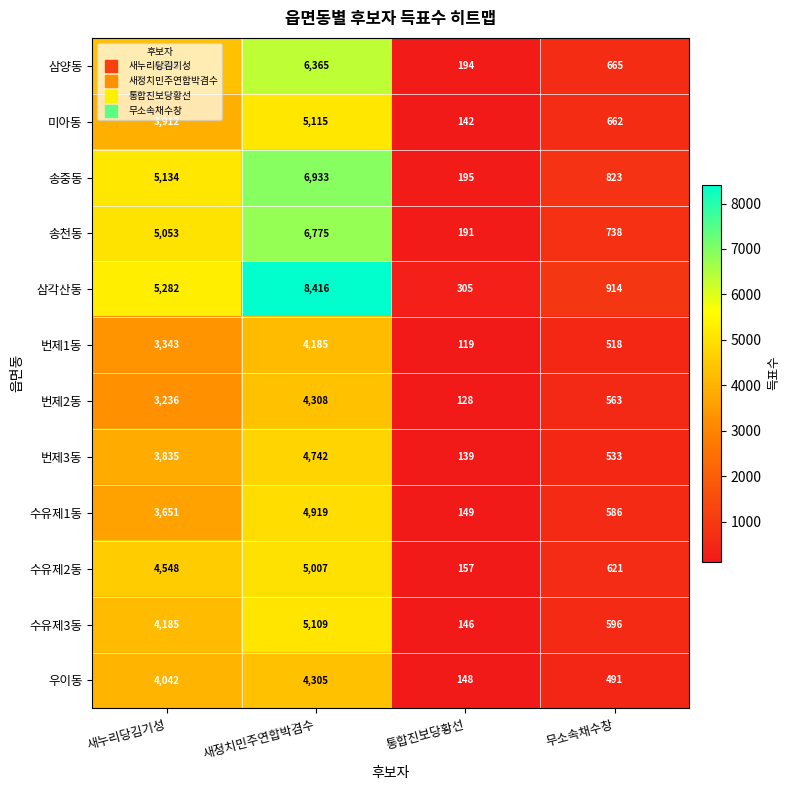

What is the total value across all series at 통합진보당황선?

2013